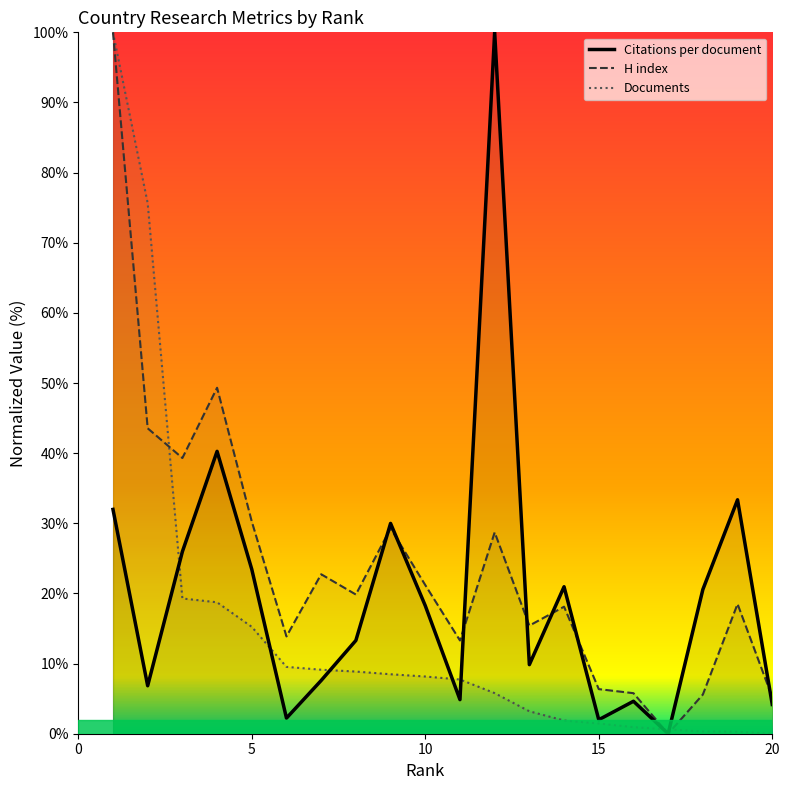

What is the greatest value displayed?

100.0